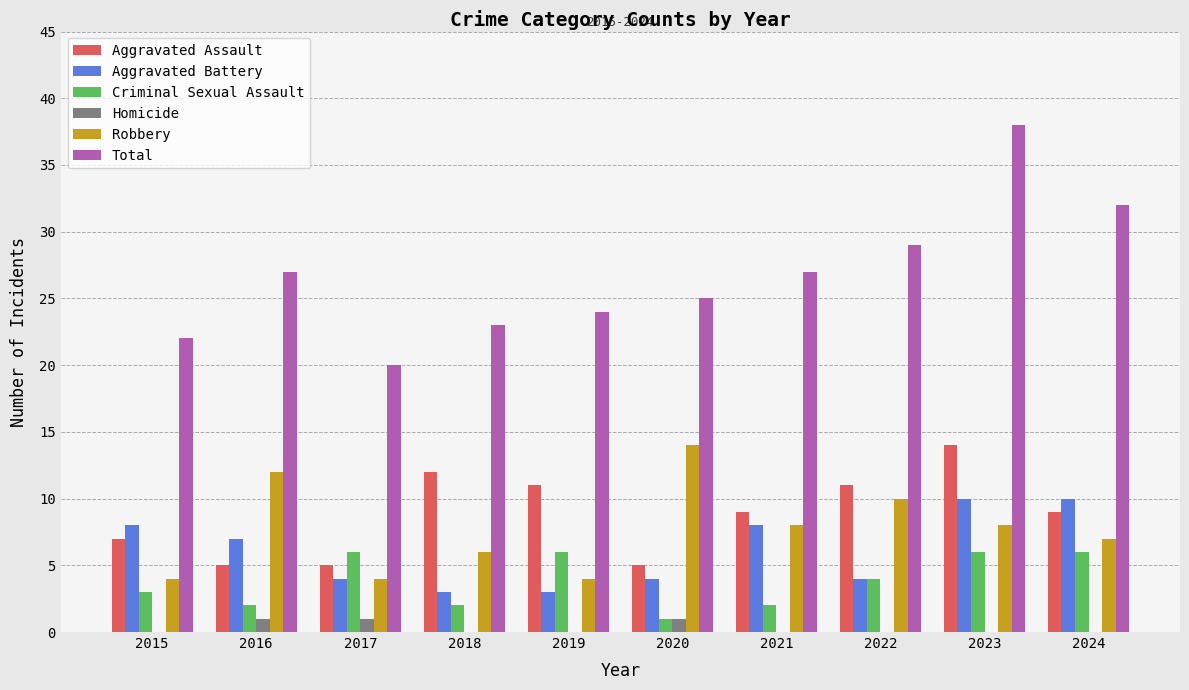

How many distinct data groups are displayed?

6